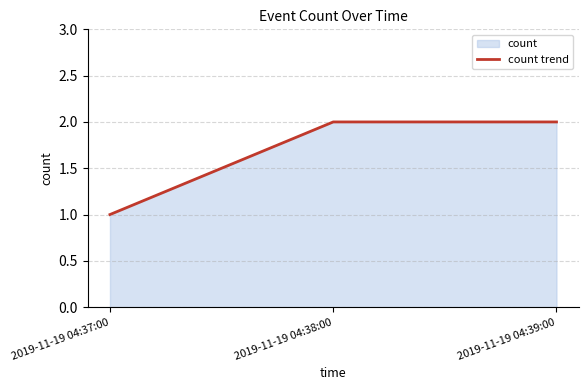

What is the change in value from 2019-11-19 04:37:00 to 2019-11-19 04:38:00?

+1